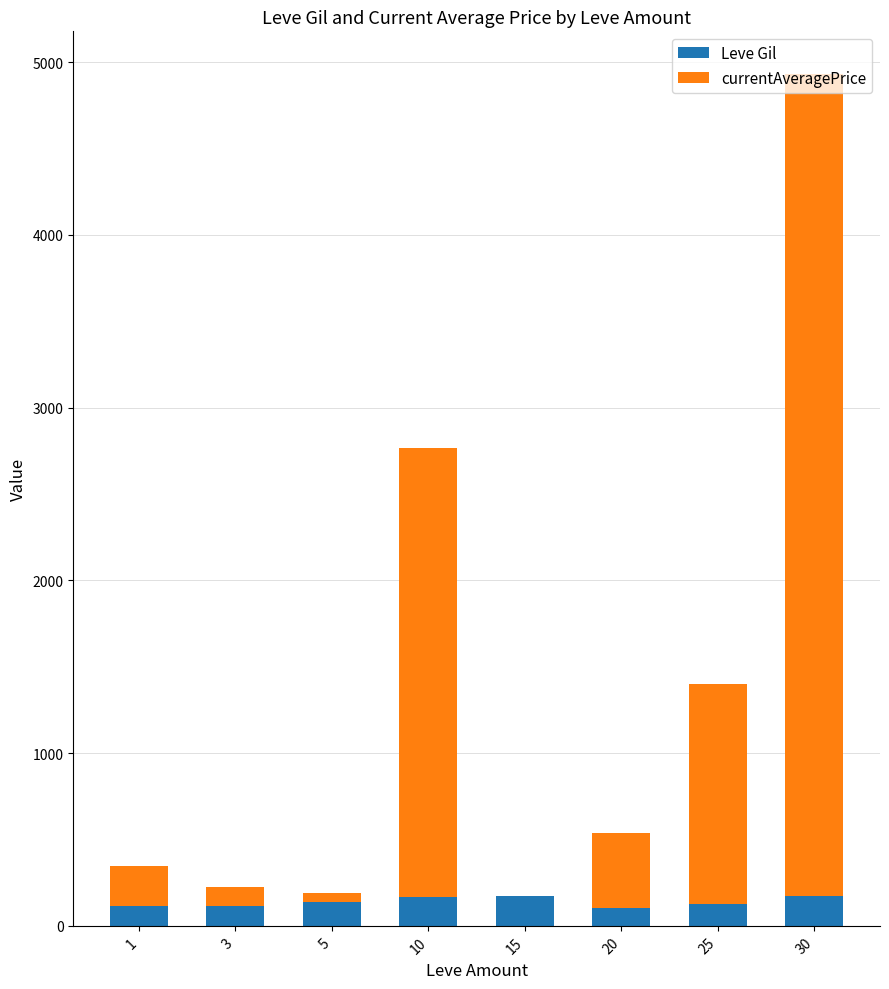

Which series has the largest range (max minus min)?

currentAveragePrice